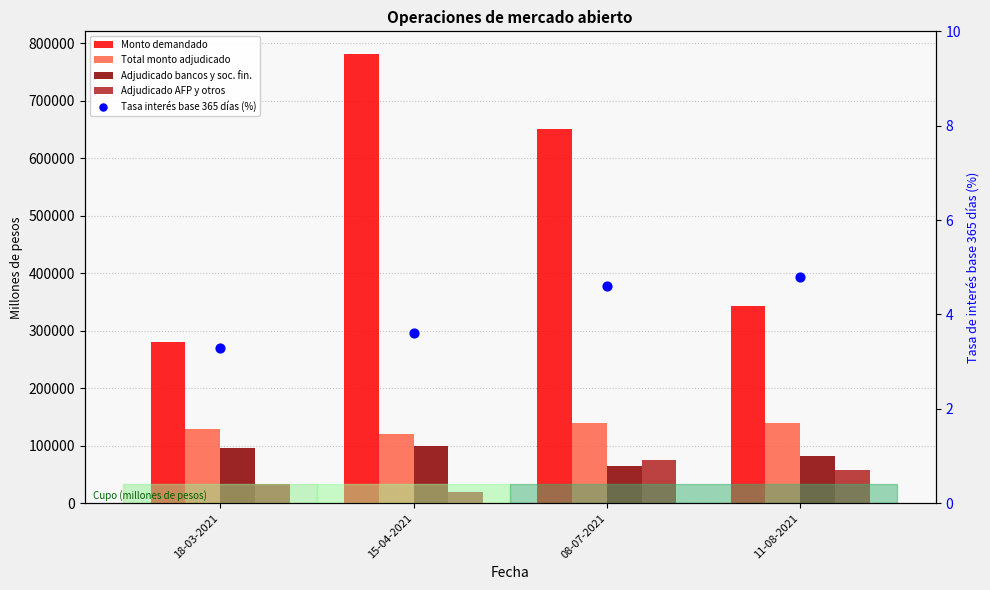

Which series has the largest total across all categories?

Monto demandado